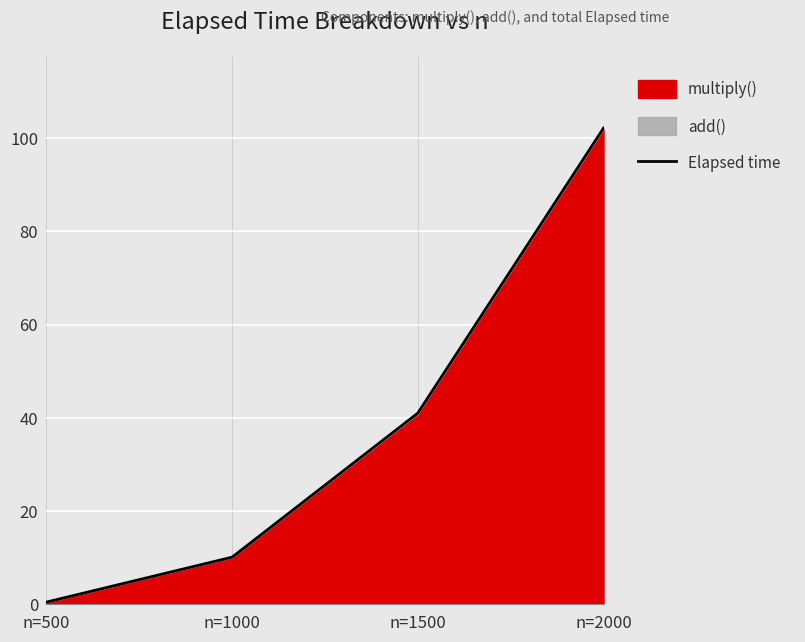

The value at n=1500 is 62.1. True or false?

False